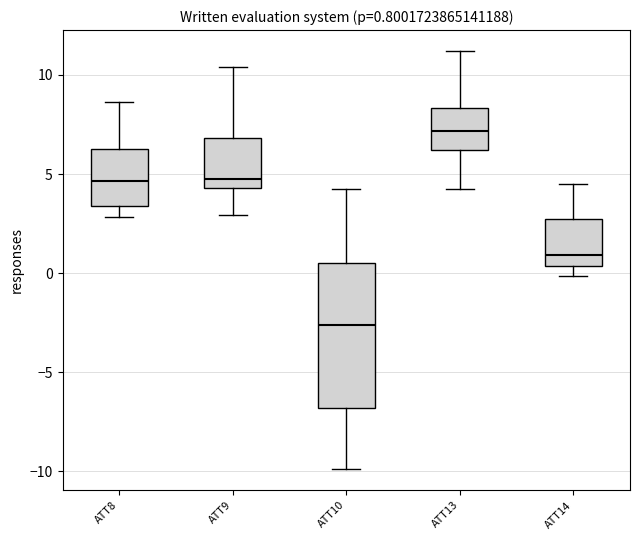

Which box is the tallest, from its lower edge to its upper edge?

ATT10